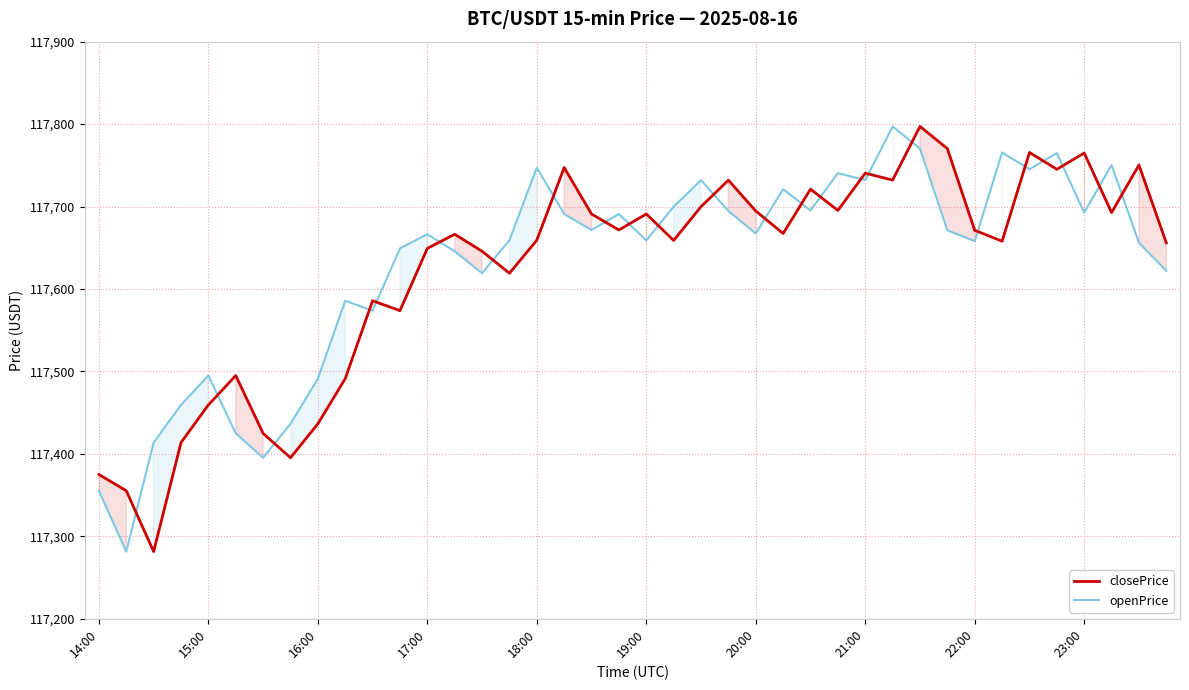

How many values in the closePrice series exceed 117667?

20